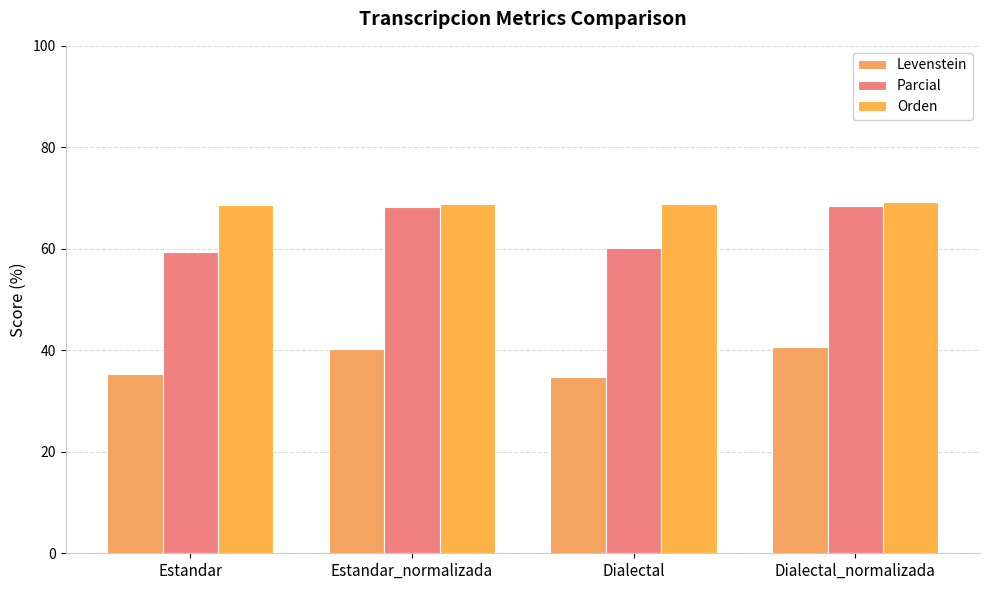

The value of Levenstein at Dialectal_normalizada is 64.4. True or false?

False